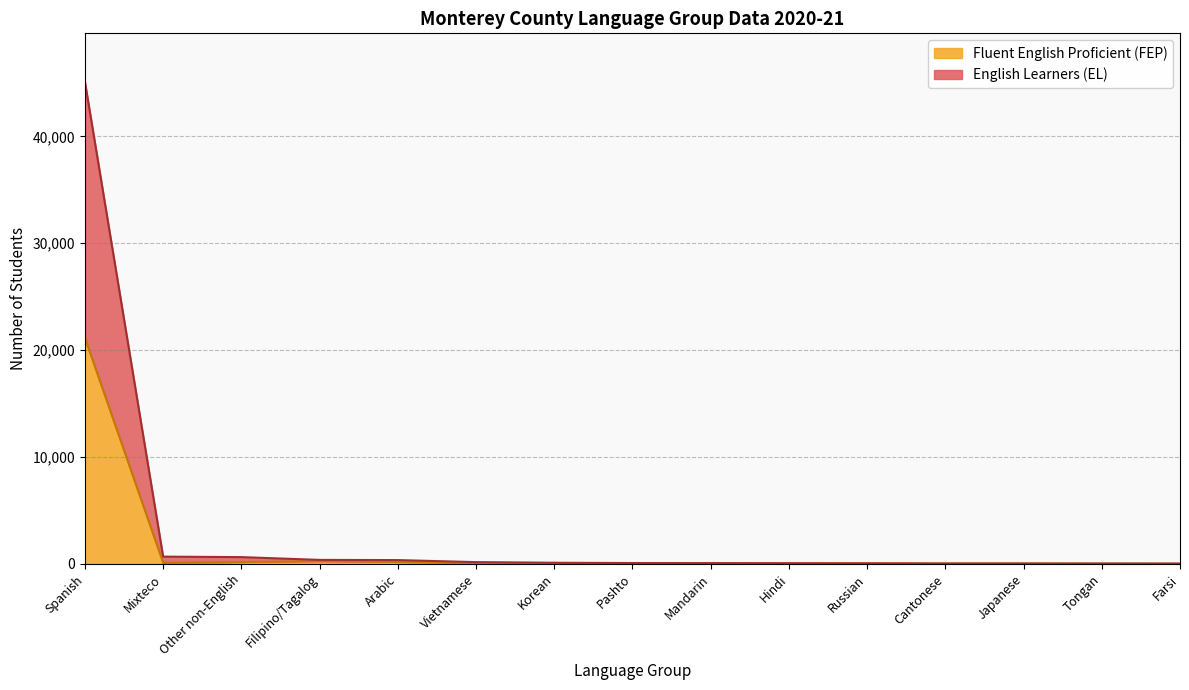

Does the chart have visible grid lines?

Yes